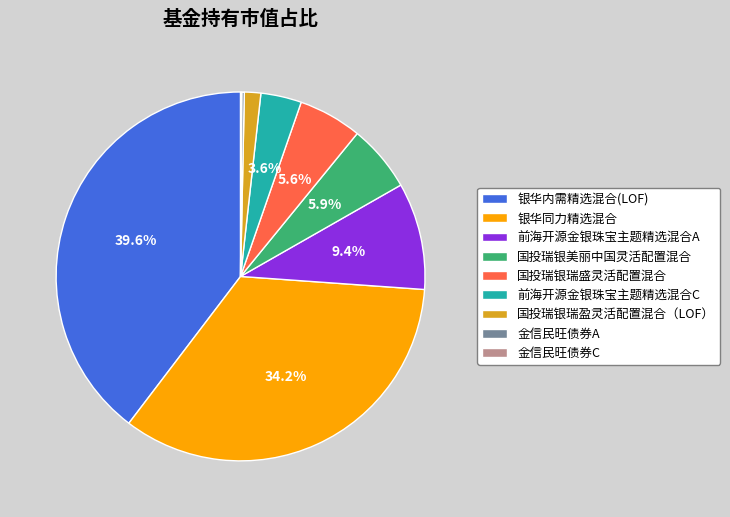

Which category has the biggest portion of the pie?

银华内需精选混合(LOF)